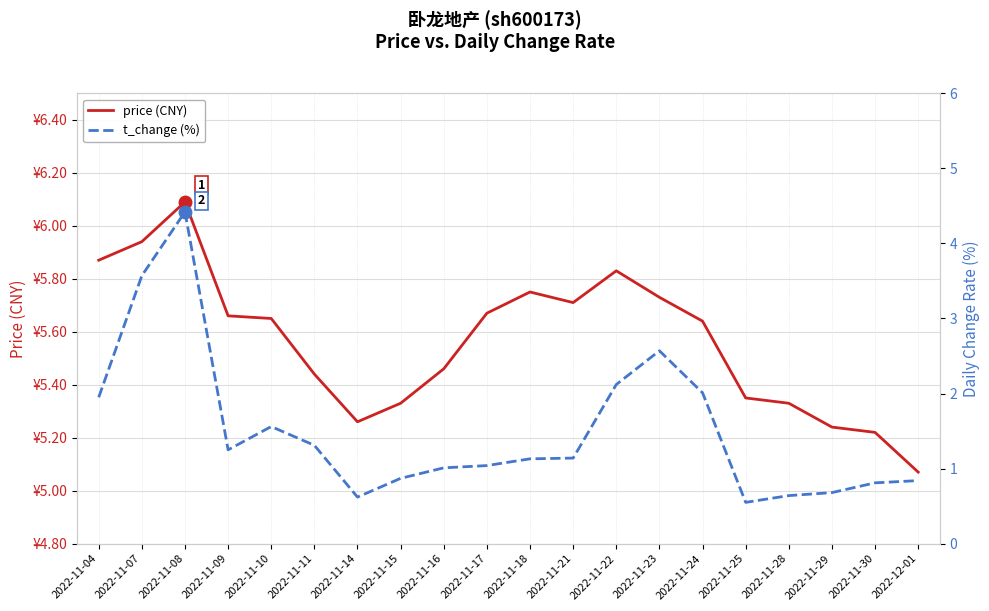

What is the smallest value displayed?

0.6